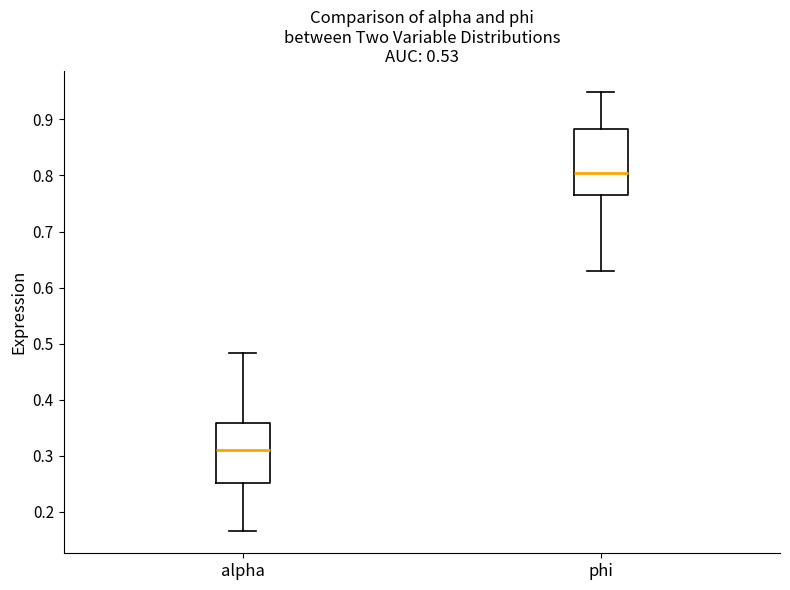

Reading left to right, read every box against the y-axis: the position of its median line, the range the box covers, and the ends of its whiskers. The values are not printed on the chart, so give them approximately, as read against the axis.

alpha: median 0.31, box 0.25 to 0.36, whiskers 0.17 to 0.48
phi: median 0.80, box 0.77 to 0.88, whiskers 0.63 to 0.95